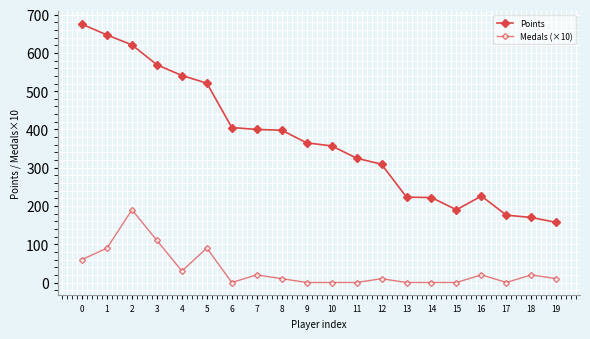

Does the chart display data point markers on the line(s)?

Yes